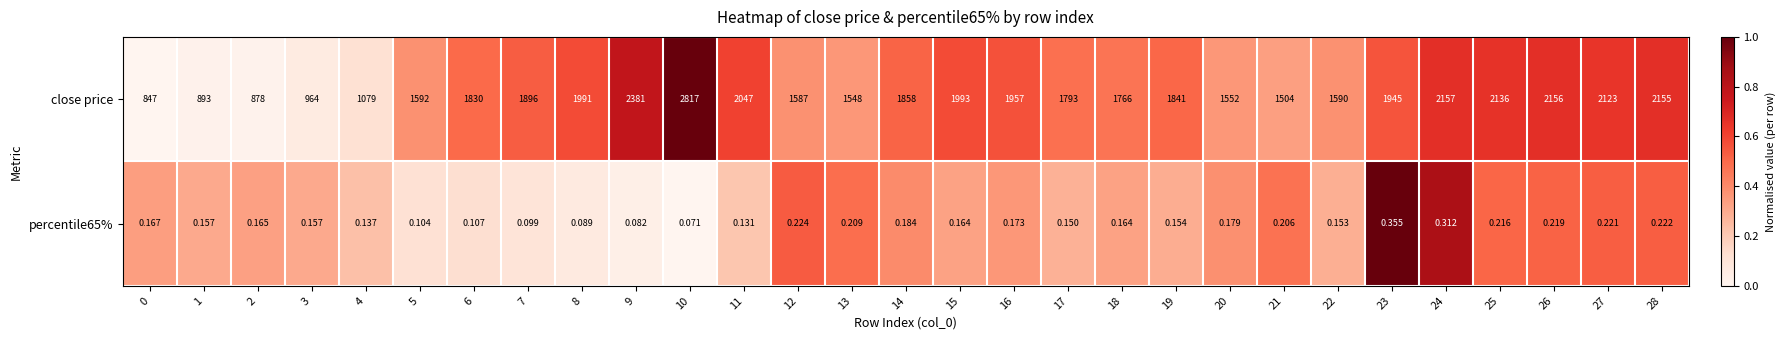

Which series has the largest range (max minus min)?

close price